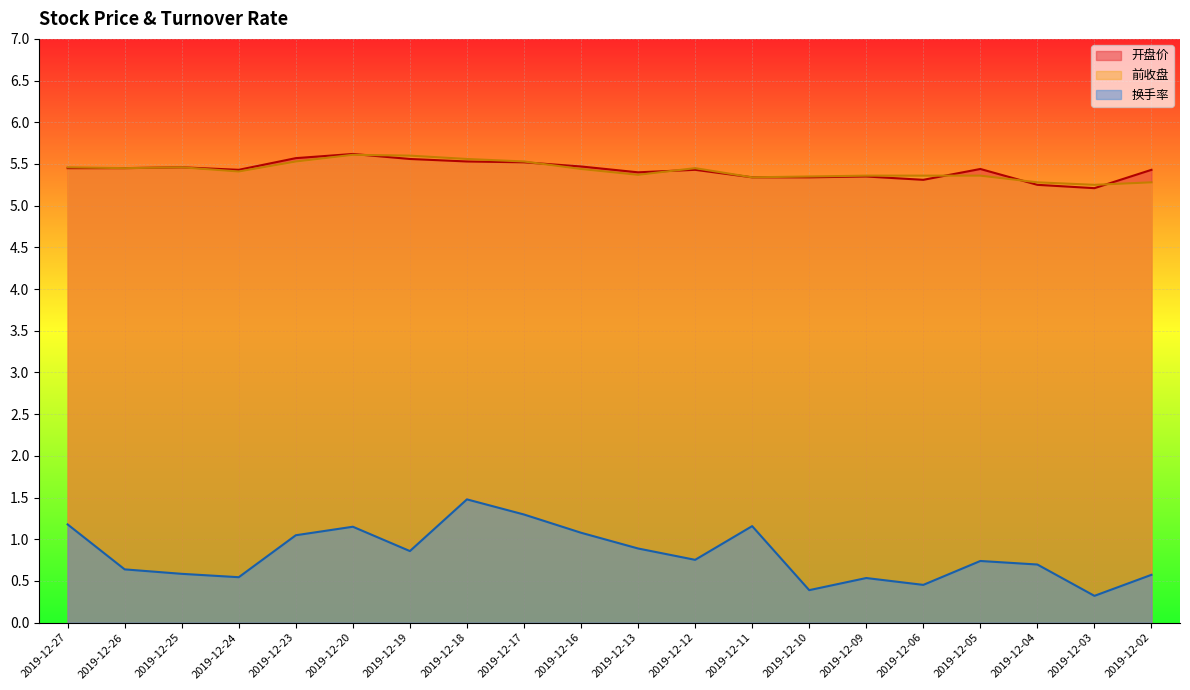

Rank the series by their maximum value, from highest to lowest.

开盘价, 前收盘, 换手率